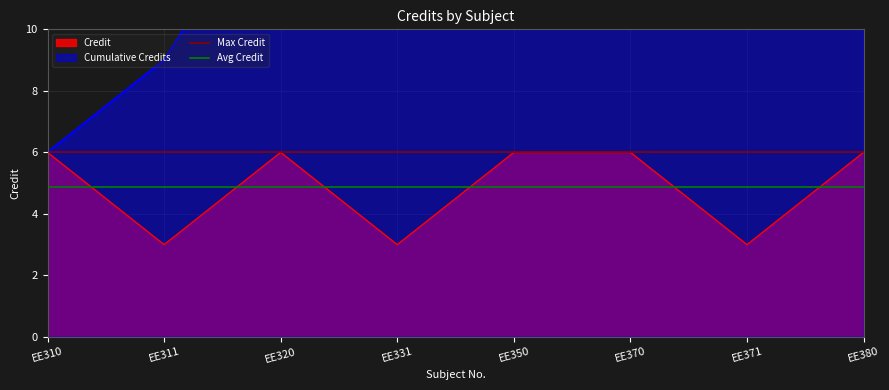

True or false: Credit has a value of 6 at EE350.

True